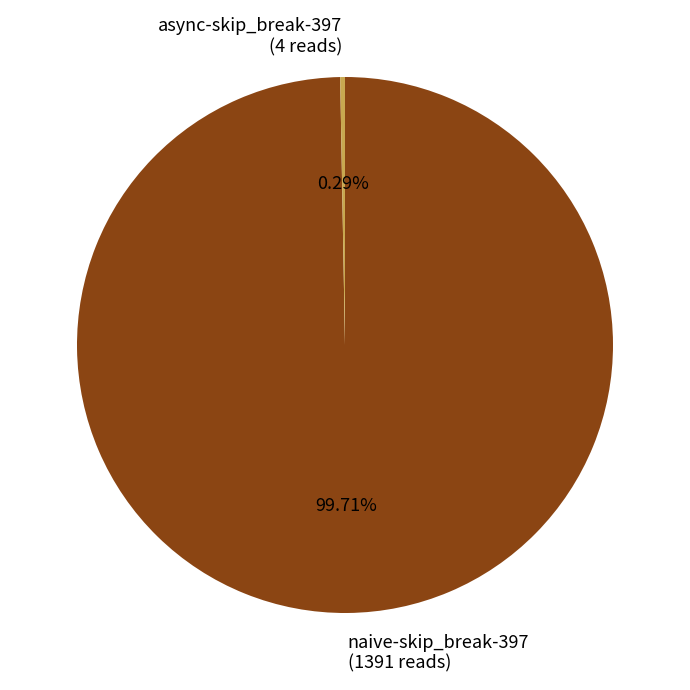

To the nearest percent, what is the difference between the largest and smallest slice percentages?

99%